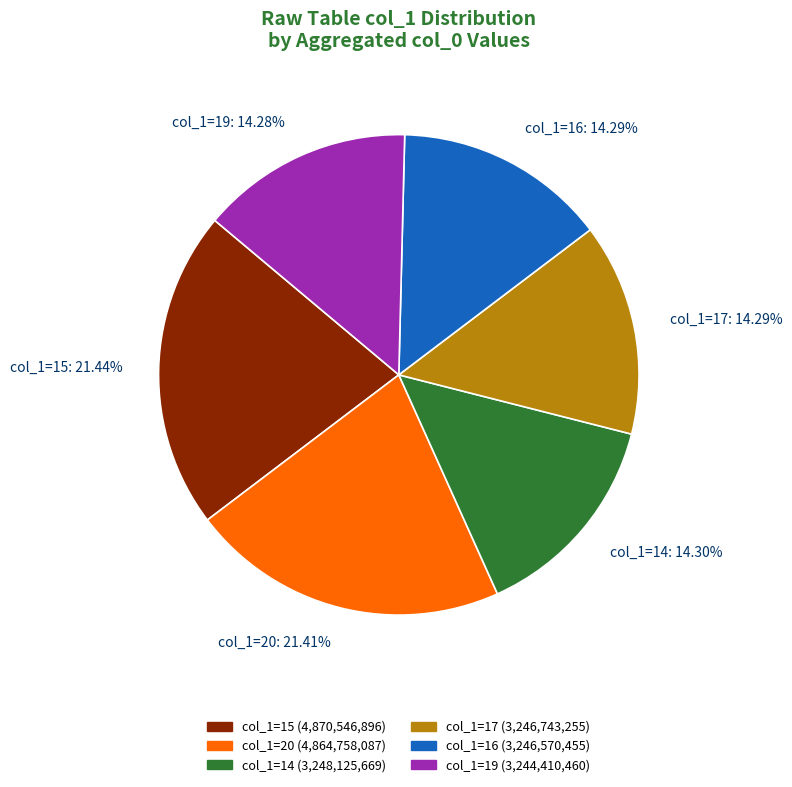

Approximately how many times larger is the value at col_1=14: 14.30% compared to col_1=15: 21.44%?

0.7